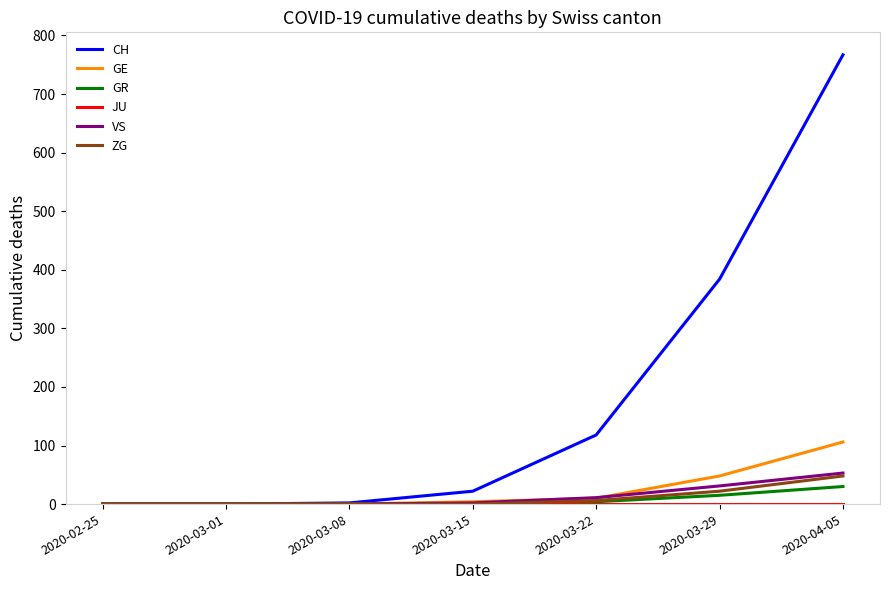

True or false: VS has a value of 11 at 2020-03-22.

True